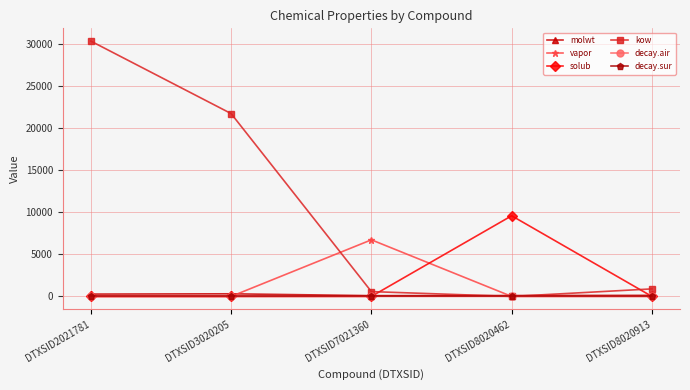

The decay.sur series shows 0.0 at DTXSID7021360. True or false?

True